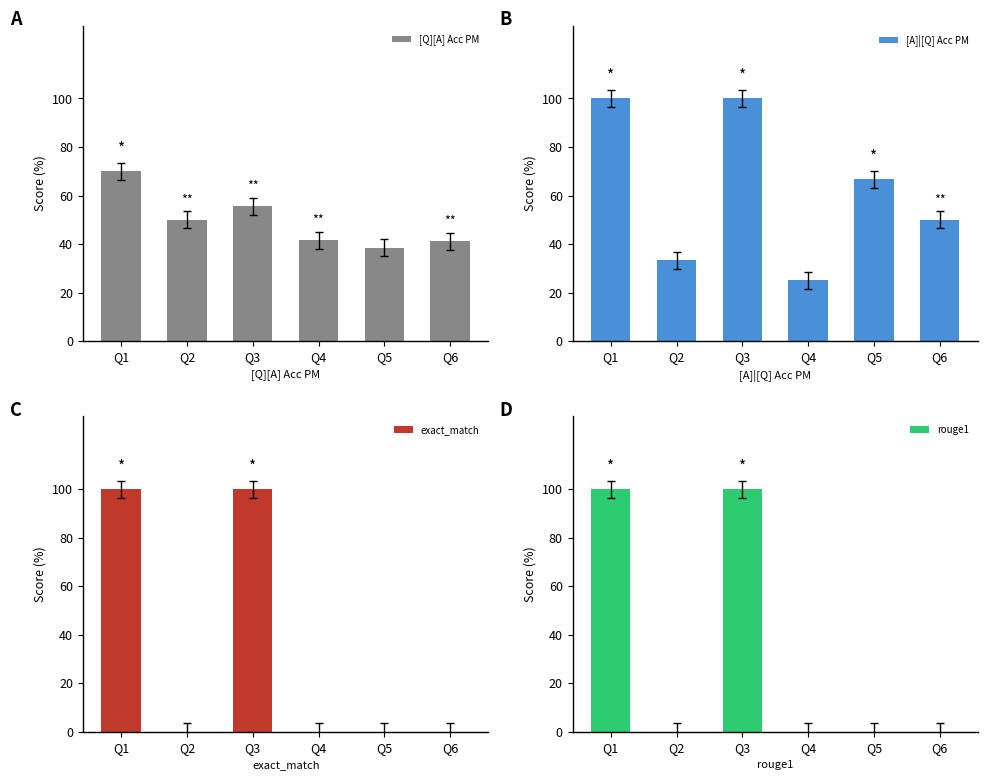

What is the greatest value displayed?

100.0